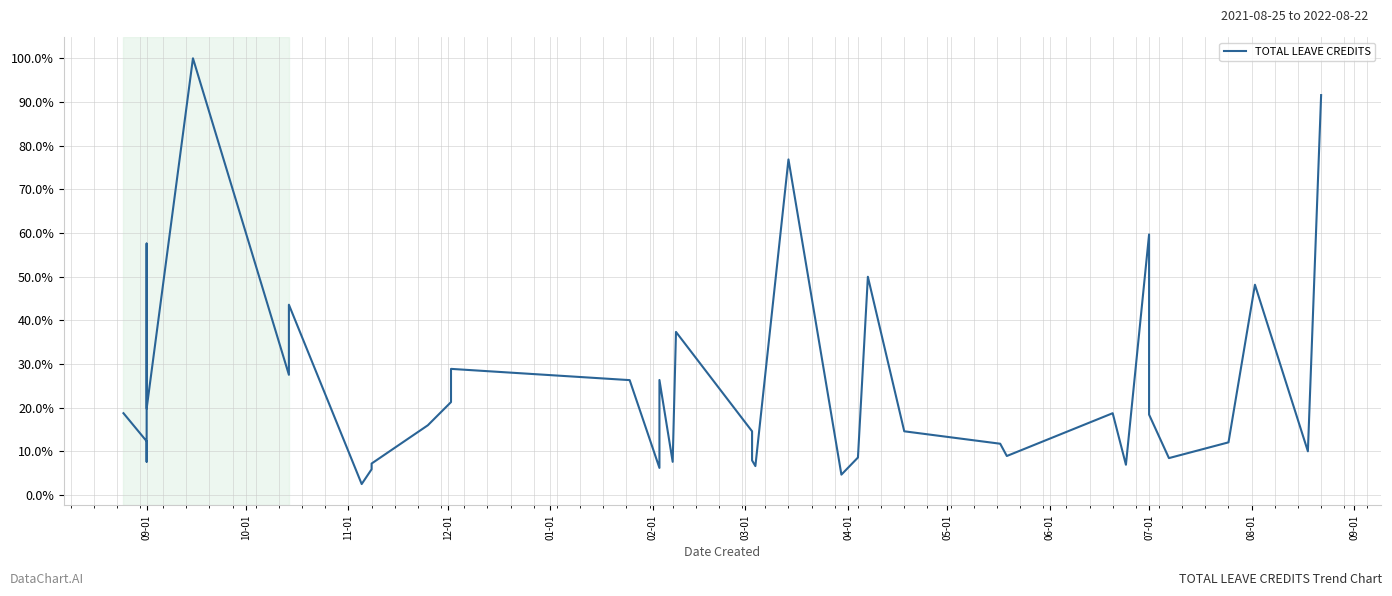

How many lines are shown in the chart?

1